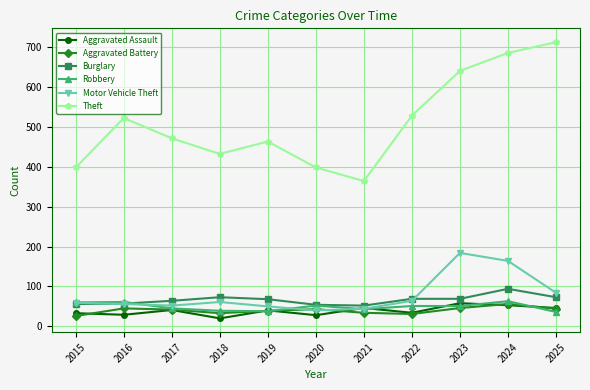

What is the value of the Burglary point at the 2nd from the left?

57